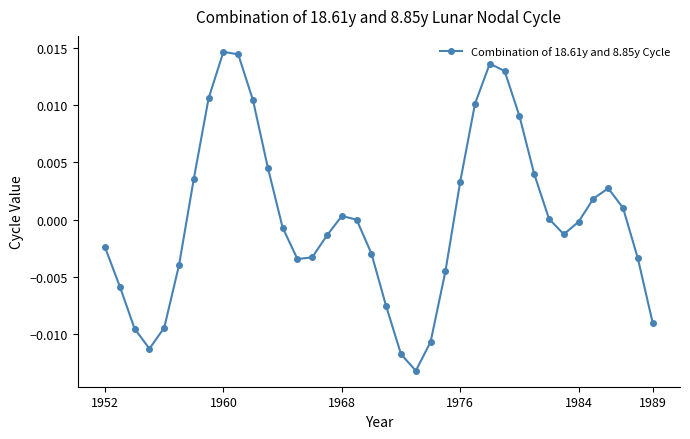

True or false: there are more than 0 points higher than both neighbors.

True